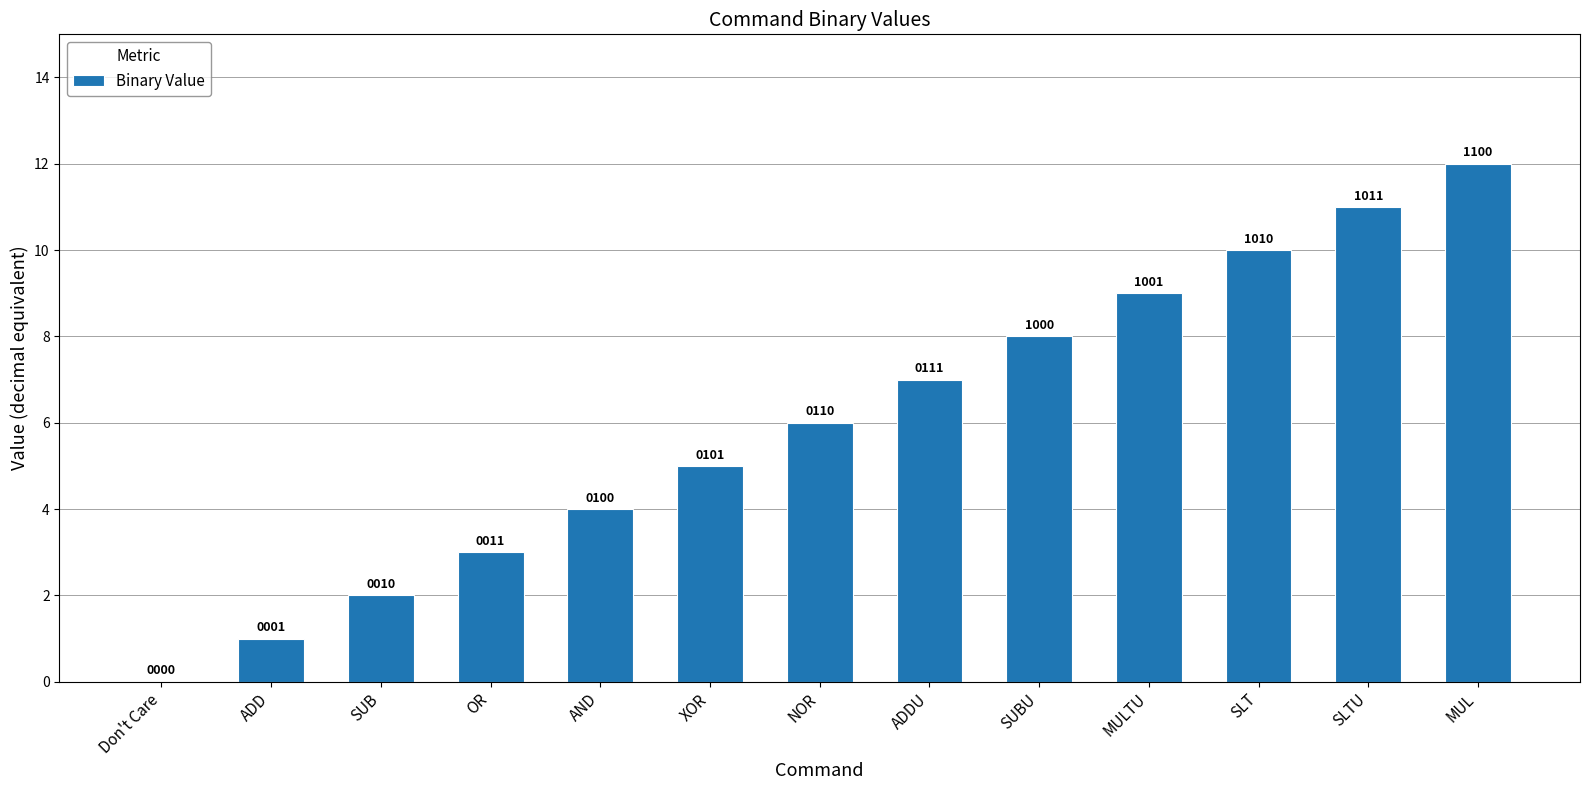

What is the value of the 3rd bar from the left?

2